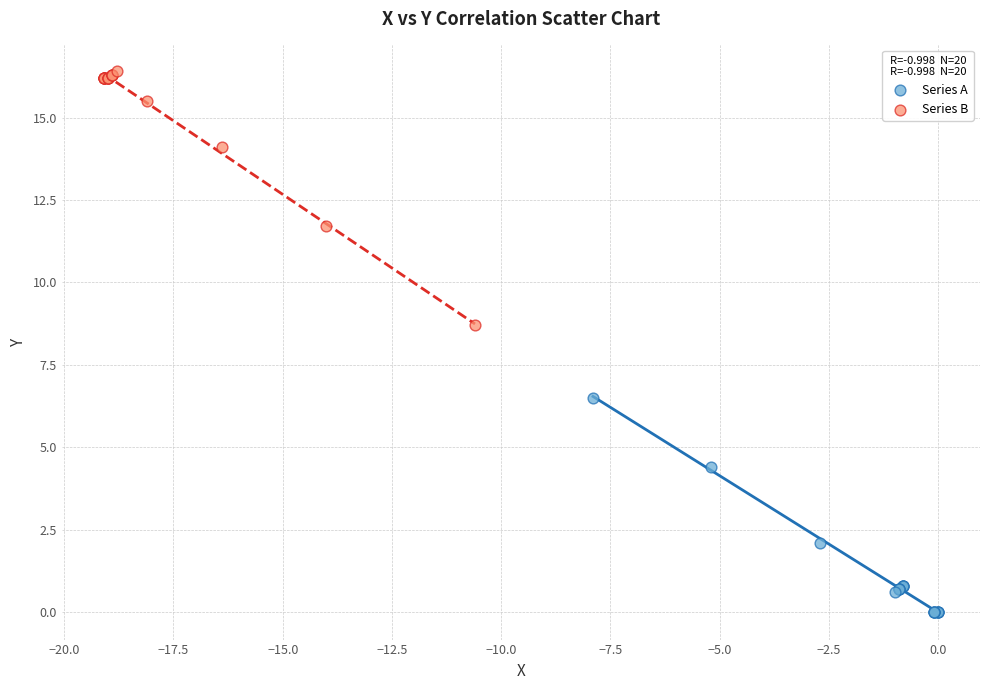

Which series contains the lowest Y value?

Series A